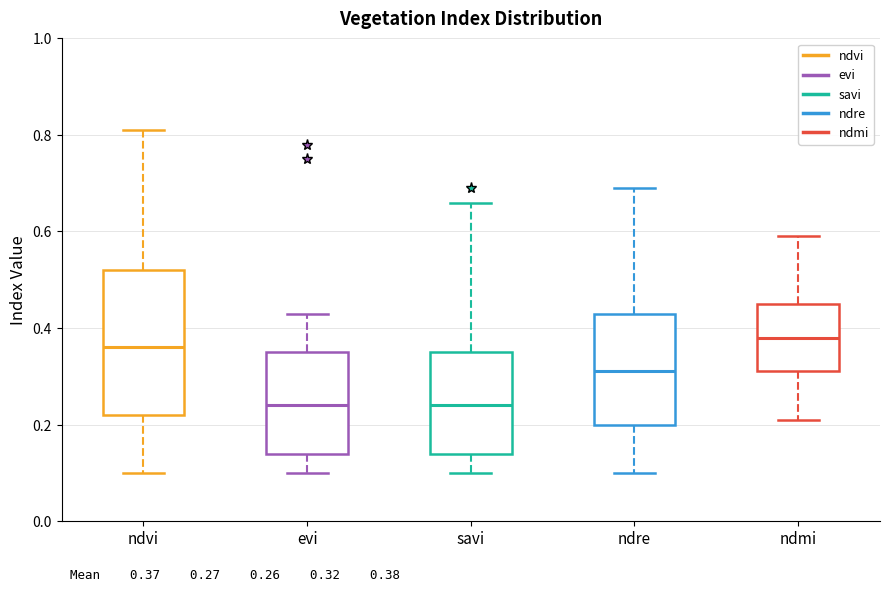

Which box is the tallest, from its lower edge to its upper edge?

ndvi